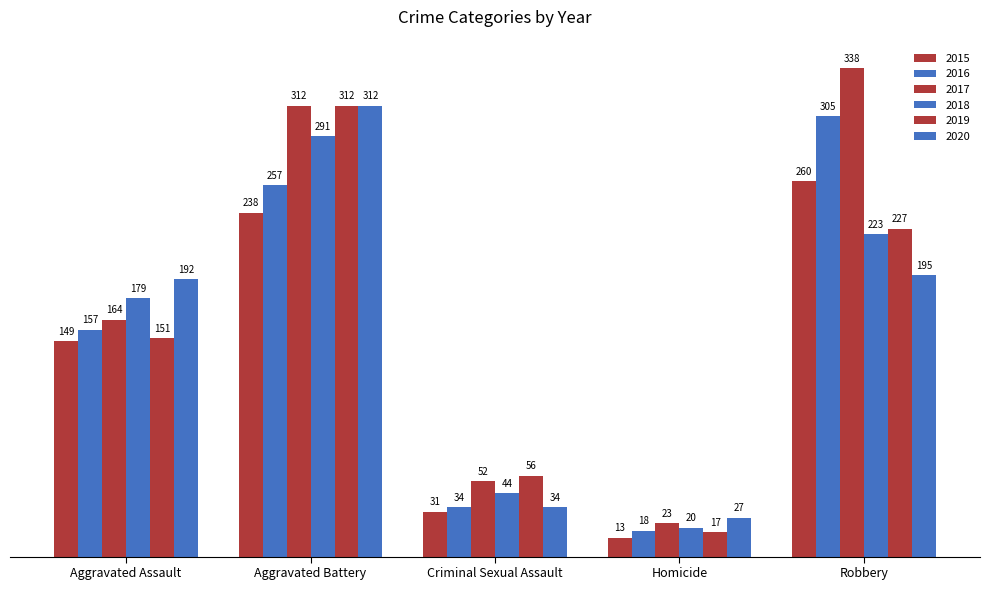

What is the difference between the highest and lowest values at Aggravated Battery?

74